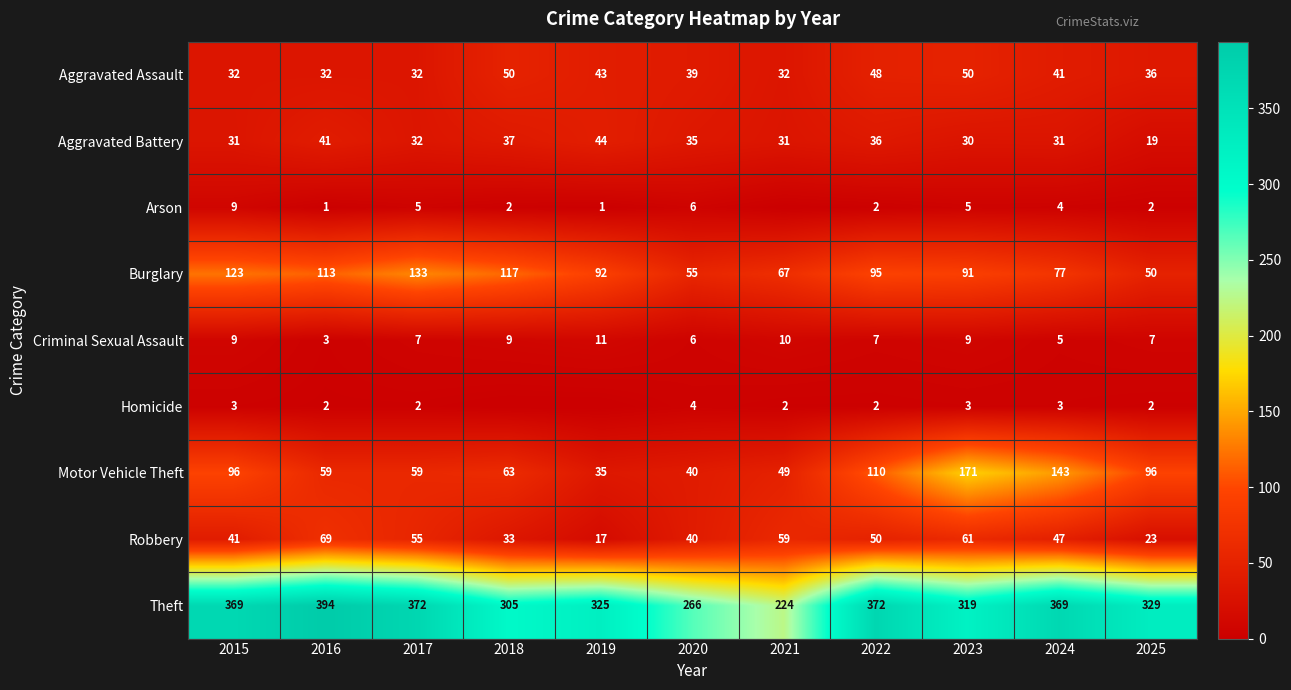

How many Criminal Sexual Assault values are between 6 and 9?

7